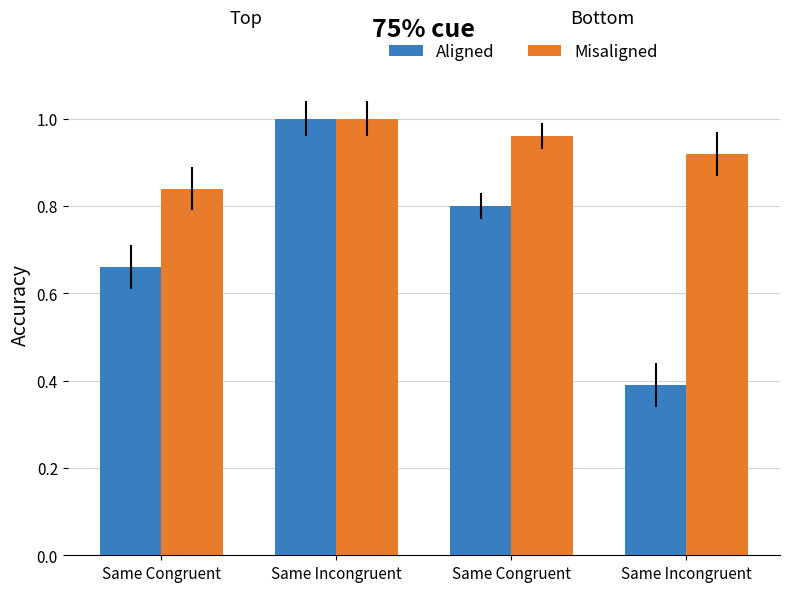

At how many categories does at least one series exceed 0?

4